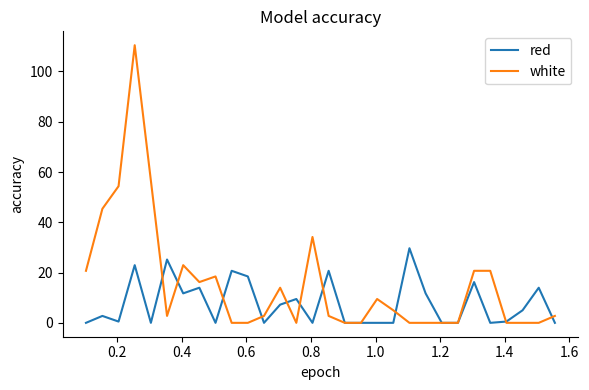

Which series has the widest spread of values?

white